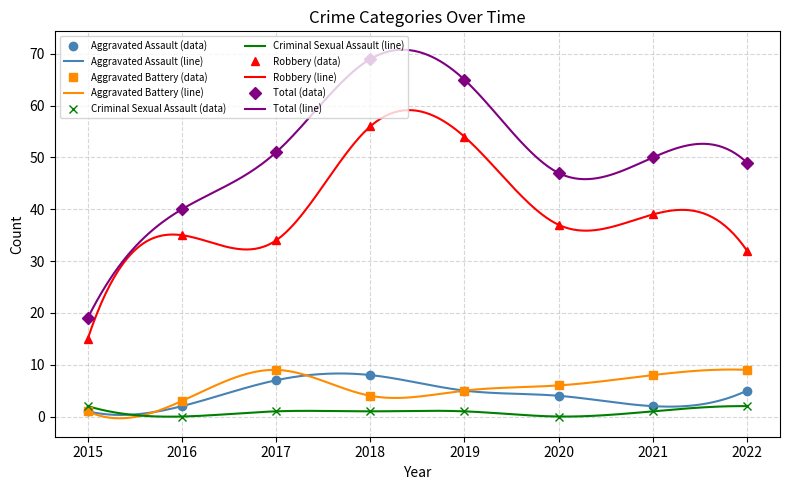

What is the difference between the Aggravated Battery values at 2015 and 2017?

8